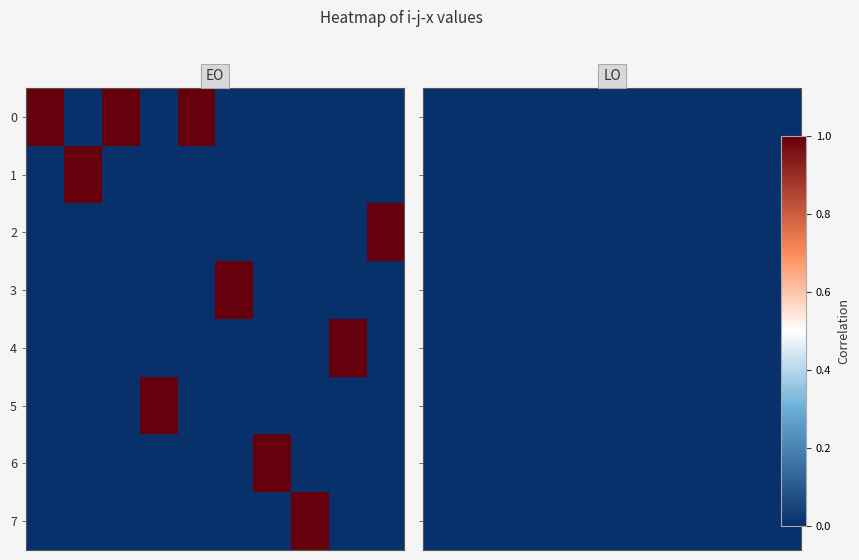

At which label is 2 closest to 0?

1